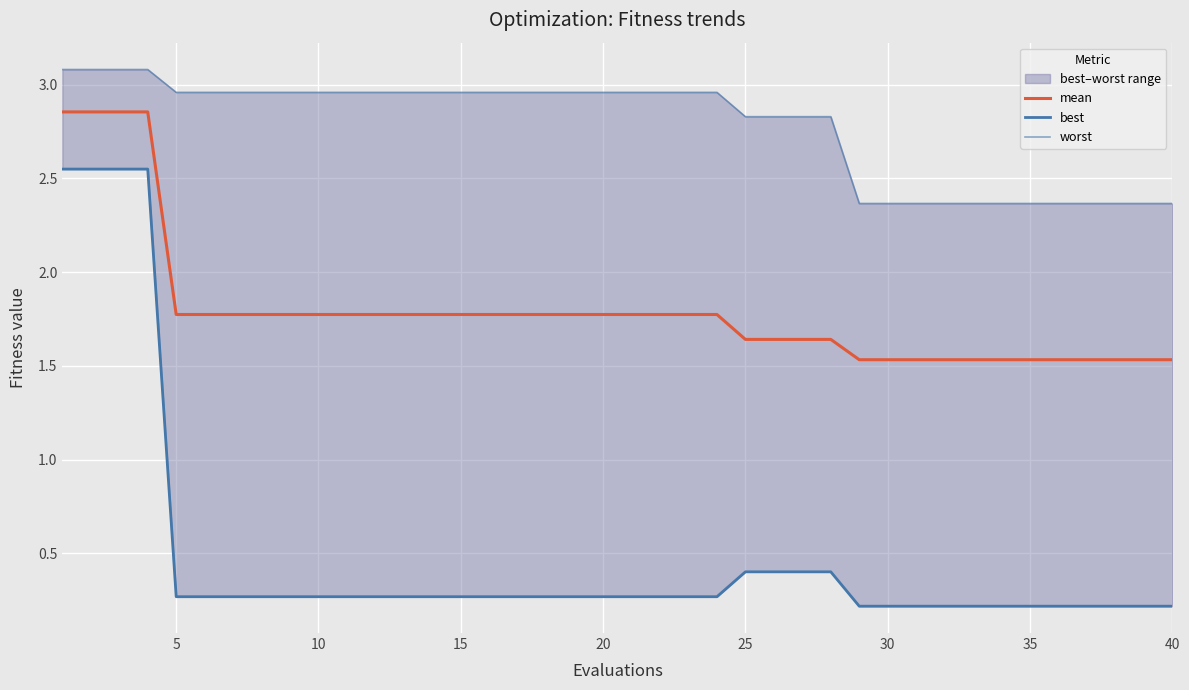

The value of mean at 40 is 2.4. True or false?

False